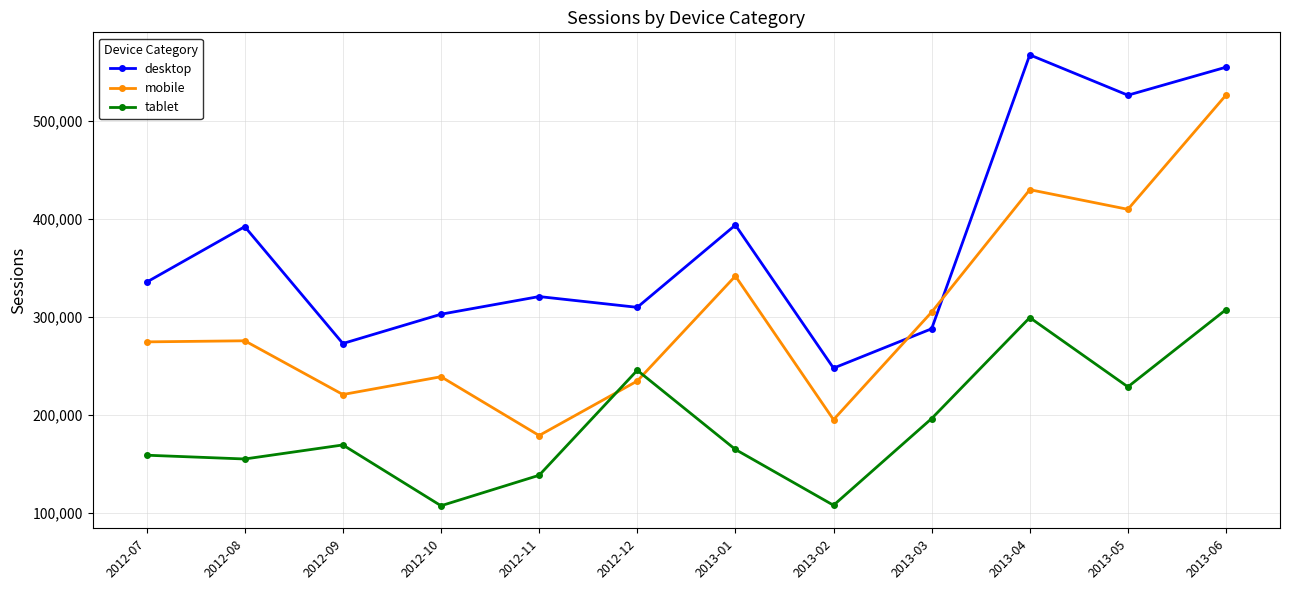

How many data points in tablet are less than 169193?

6